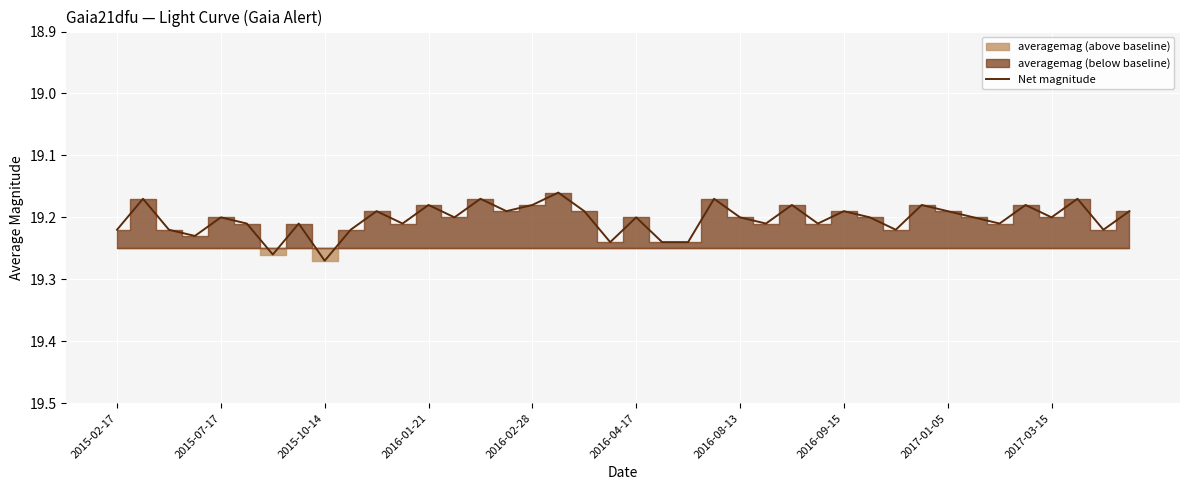

Rank the categories by value from lowest to highest.

17, 2015-07-17, 14, 23, 37, 12, 16, 26, 31, 35, 10, 15, 18, 28, 32, 39, 2016-02-28, 13, 20, 24, 29, 33, 36, 2016-04-17, 2016-09-15, 11, 25, 27, 34, 2015-02-17, 2015-10-14, 2017-03-15, 30, 38, 2016-01-21, 19, 21, 22, 2016-08-13, 2017-01-05